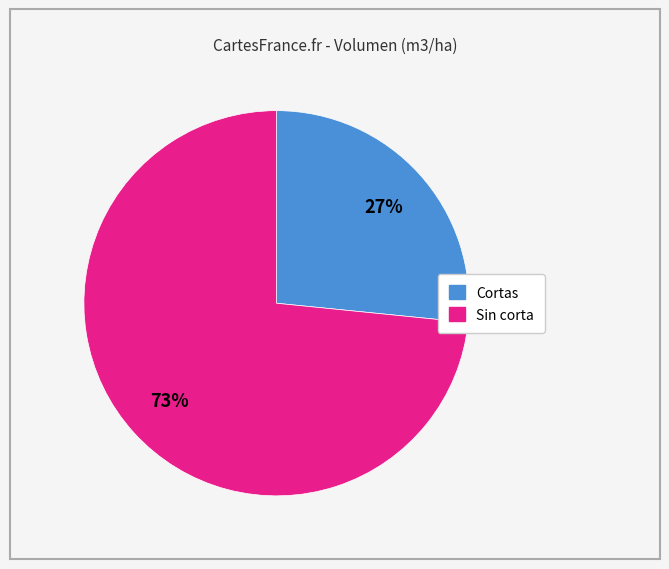

To the nearest percent, what is the average slice percentage?

50%